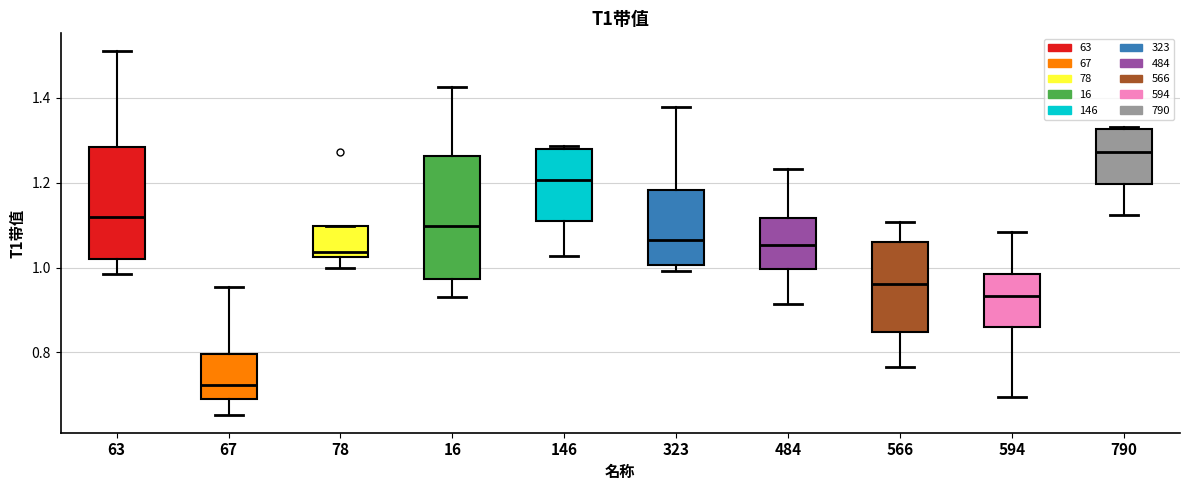

Where does the lower whisker of the box at x = 78 end on the y-axis? The values are not printed on the chart, so give them approximately, as read against the axis.

1.00